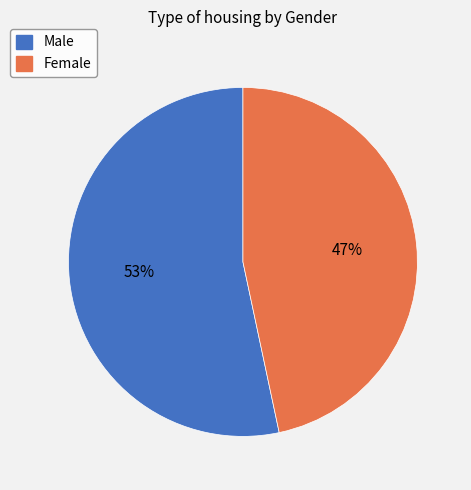

Which slice is the largest?

Male